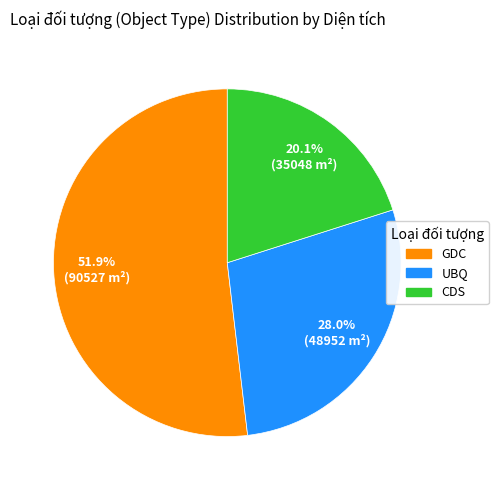

Count the number of slices in the pie.

3